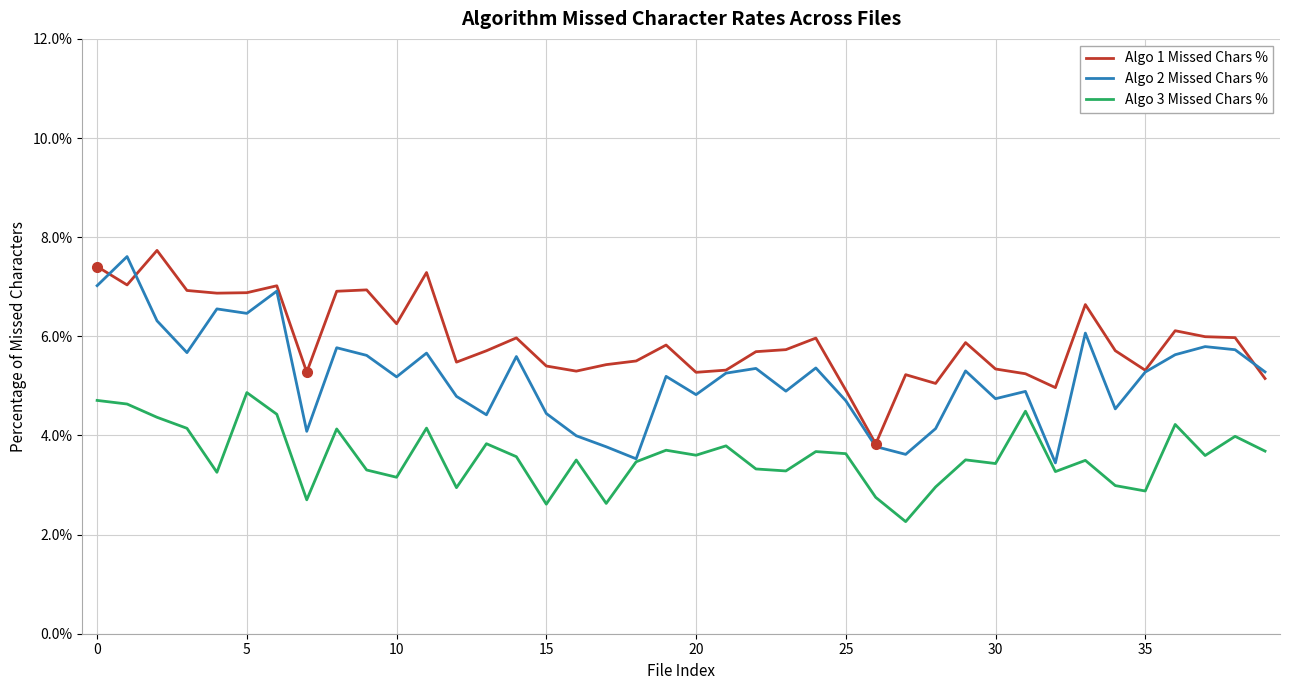

What are all the series names shown in the legend?

Algo 1 Missed Chars %, Algo 2 Missed Chars %, Algo 3 Missed Chars %